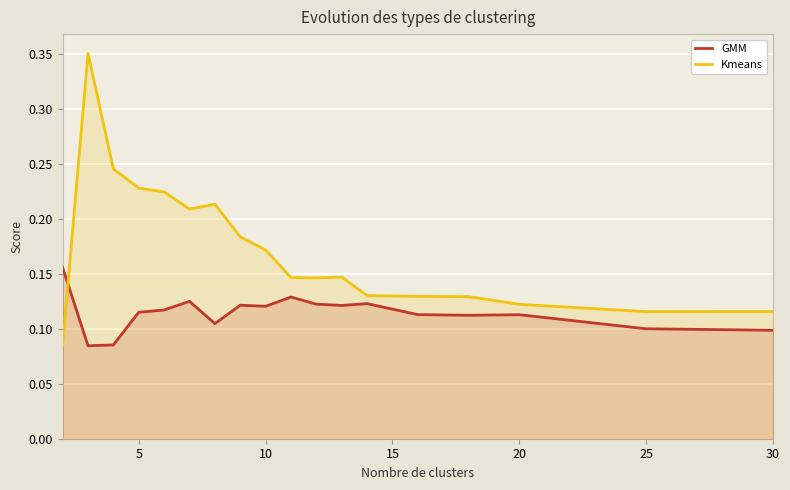

The value of GMM at 25 is 0.0. True or false?

False